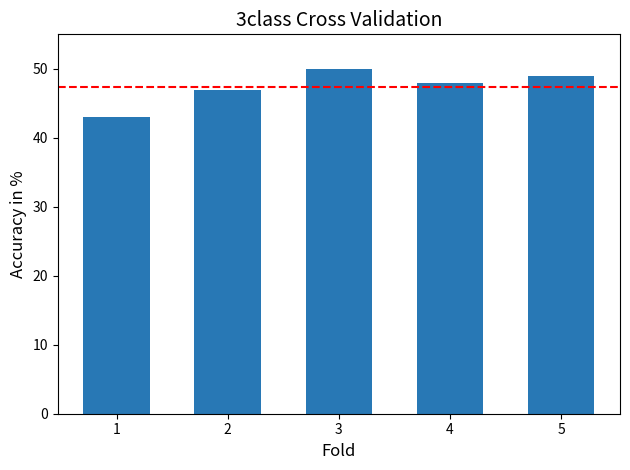

What is the value of the 3rd bar from the left?

50